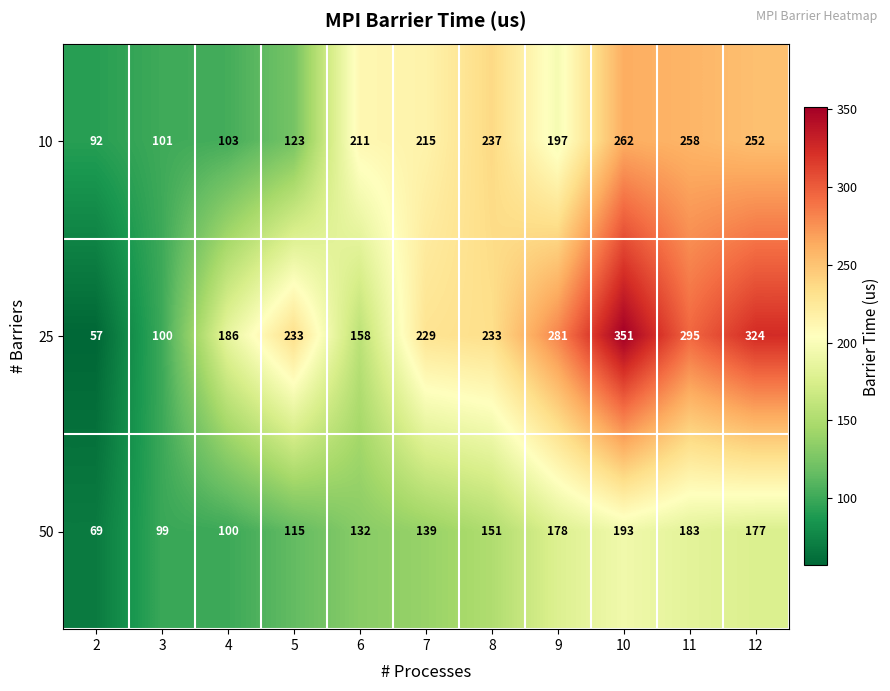

At which category does the chart reach its peak across all series?

10